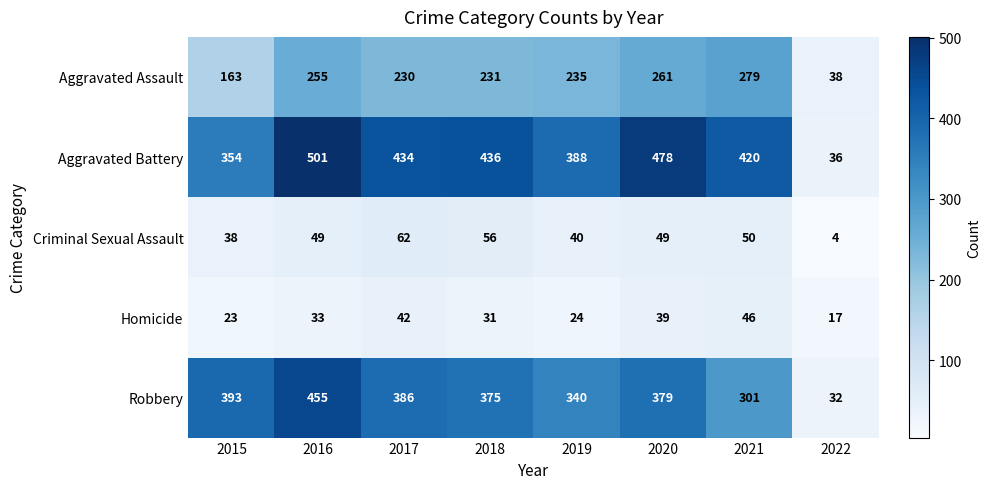

At which label does Aggravated Assault first exceed 235?

2016